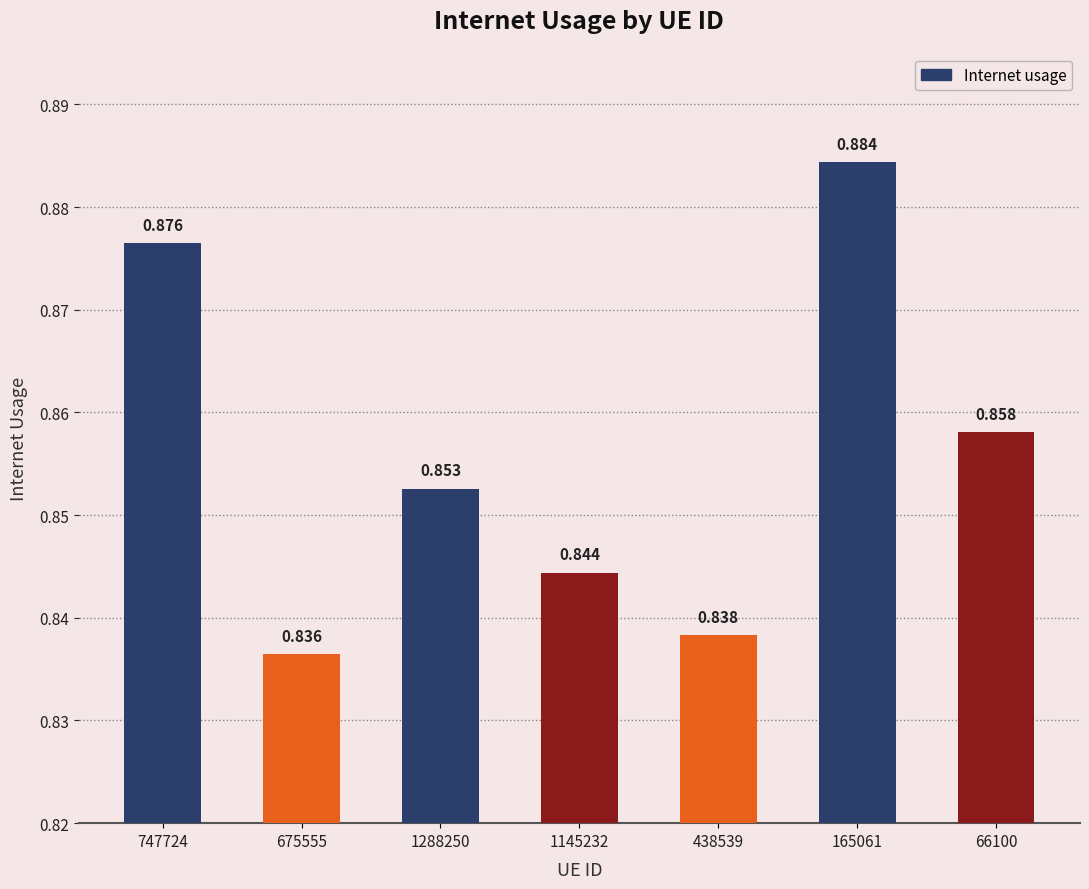

Which label corresponds to the largest value in the chart?

165061